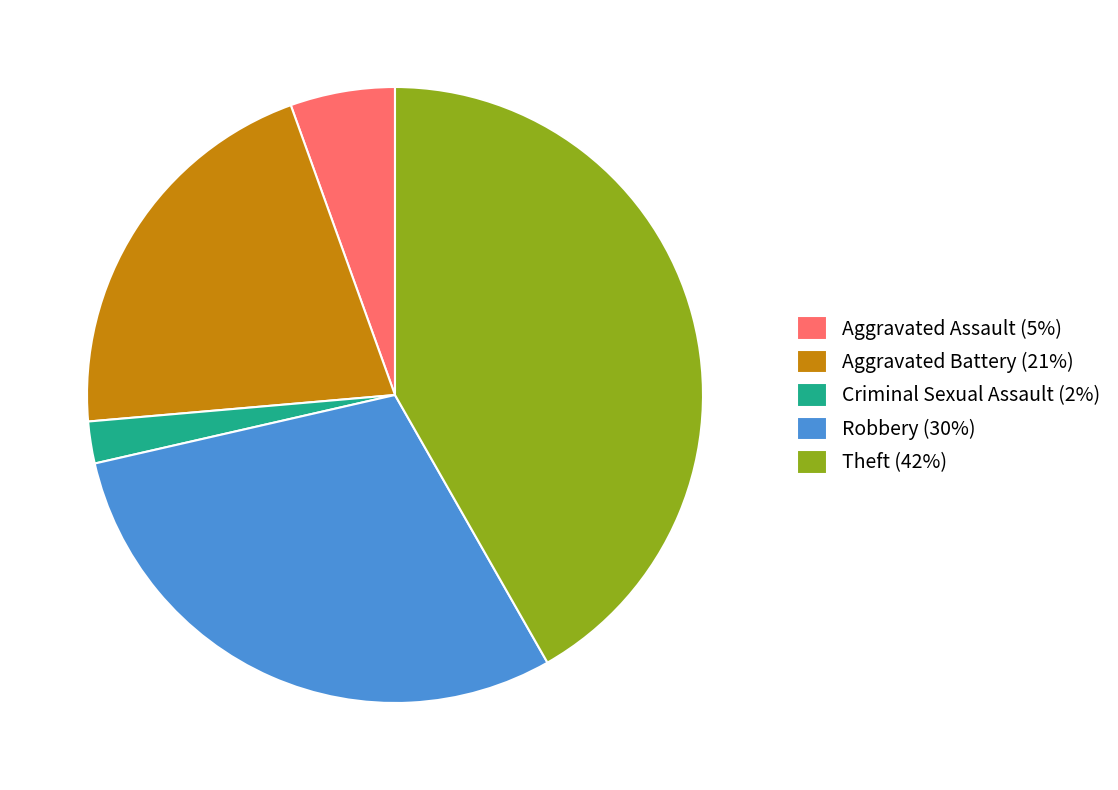

Rank the categories by value from lowest to highest.

Criminal Sexual Assault (2%), Aggravated Assault (5%), Aggravated Battery (21%), Robbery (30%), Theft (42%)